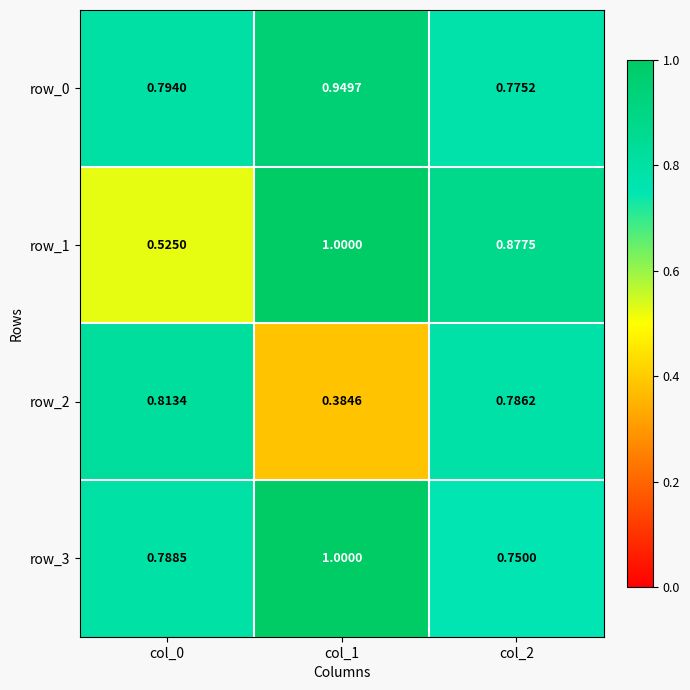

How many row_1 values are between 0 and 1?

3